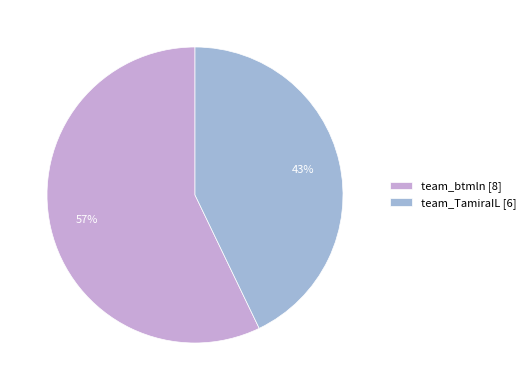

Between team_btmln [8] and team_TamiraIL [6], which is larger?

team_btmln [8]